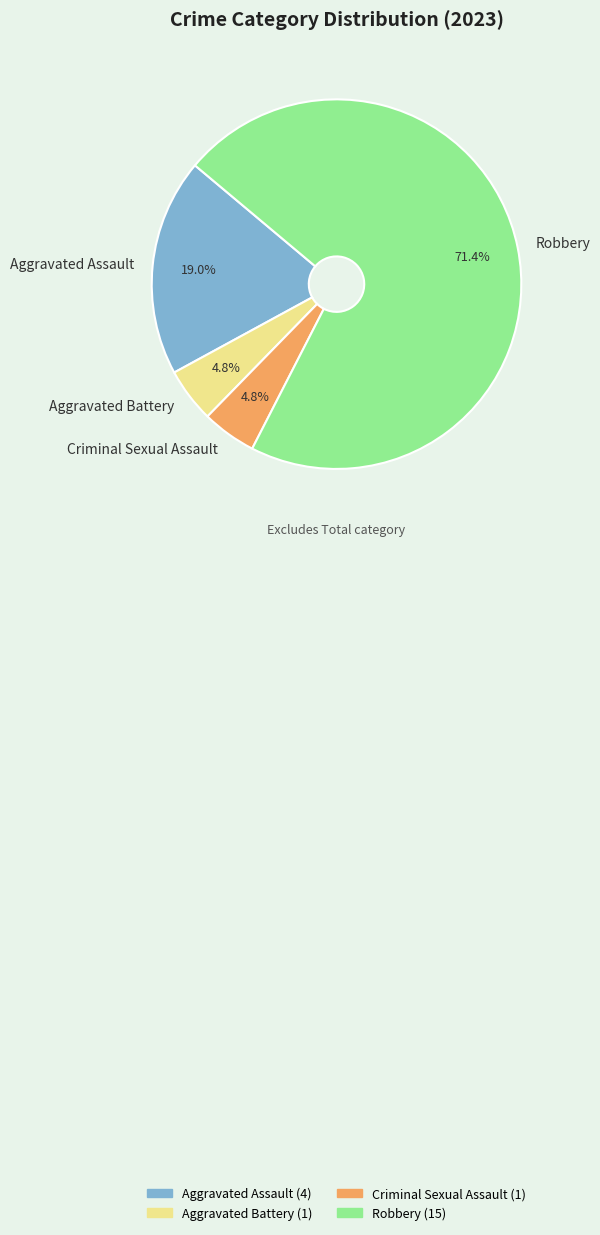

Which has a higher value, Robbery or Aggravated Battery?

Robbery